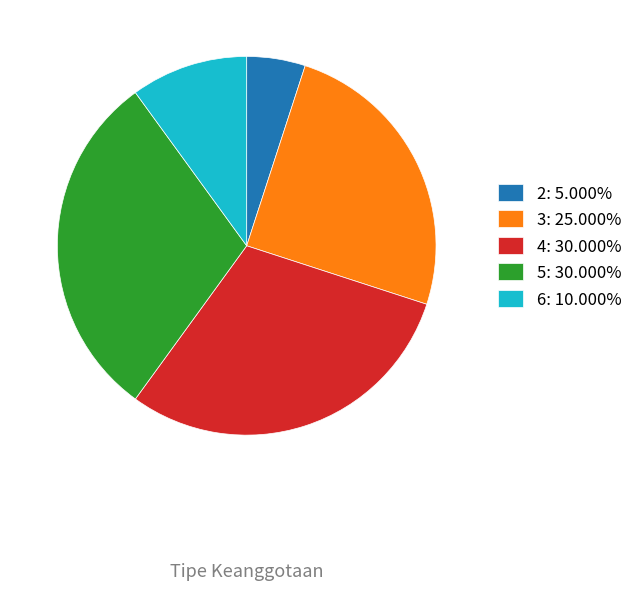

True or false: 3 accounts for 37% of the total.

False